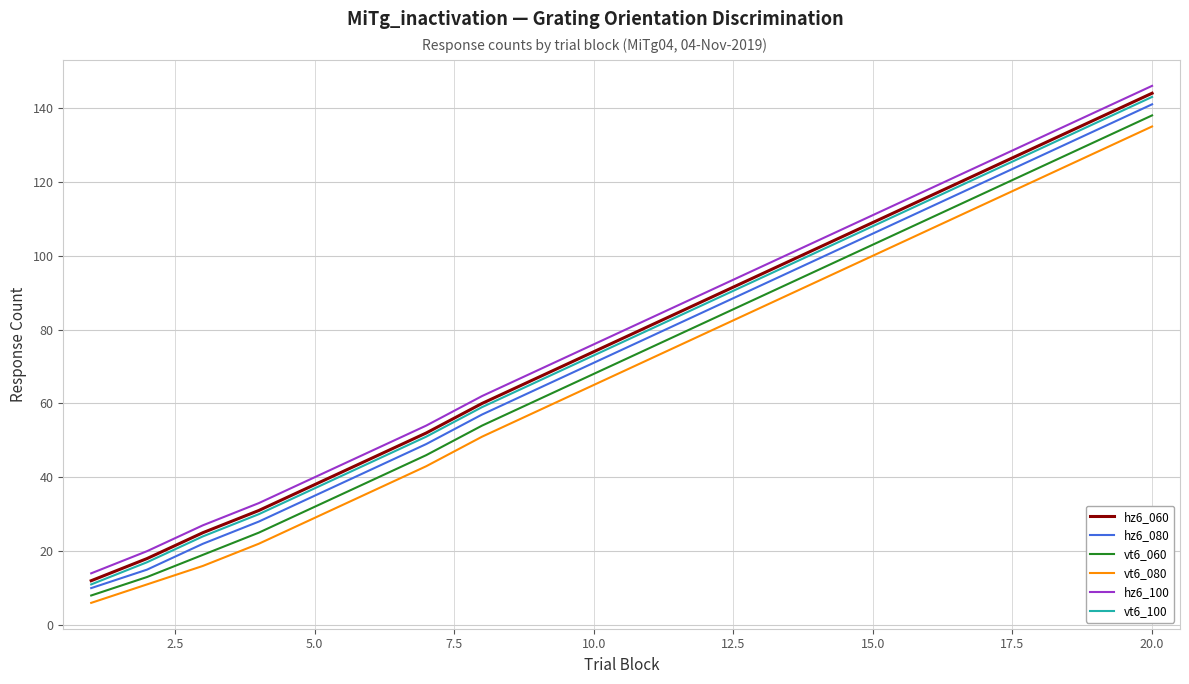

What is the greatest value displayed?

146